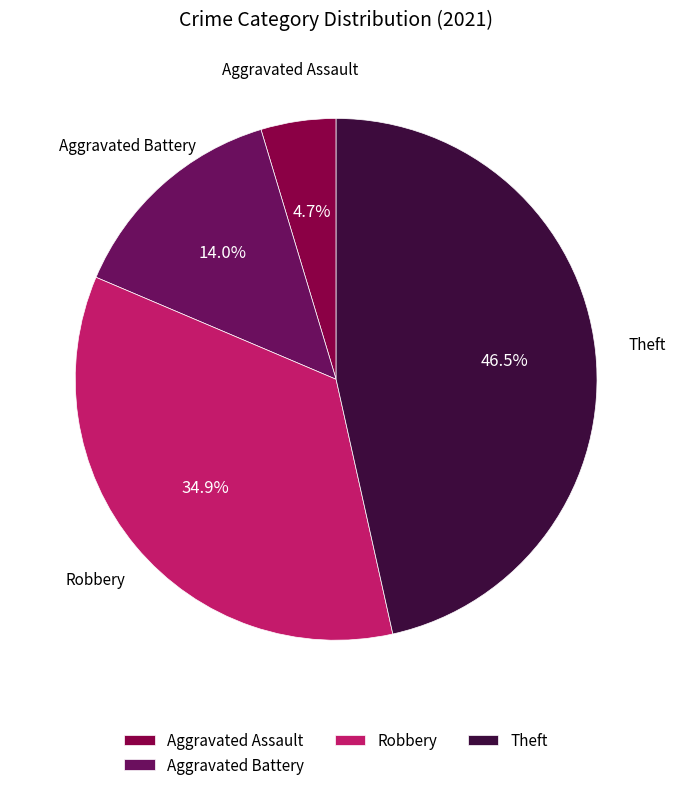

How much of the chart is everything except Aggravated Assault?

95.3%